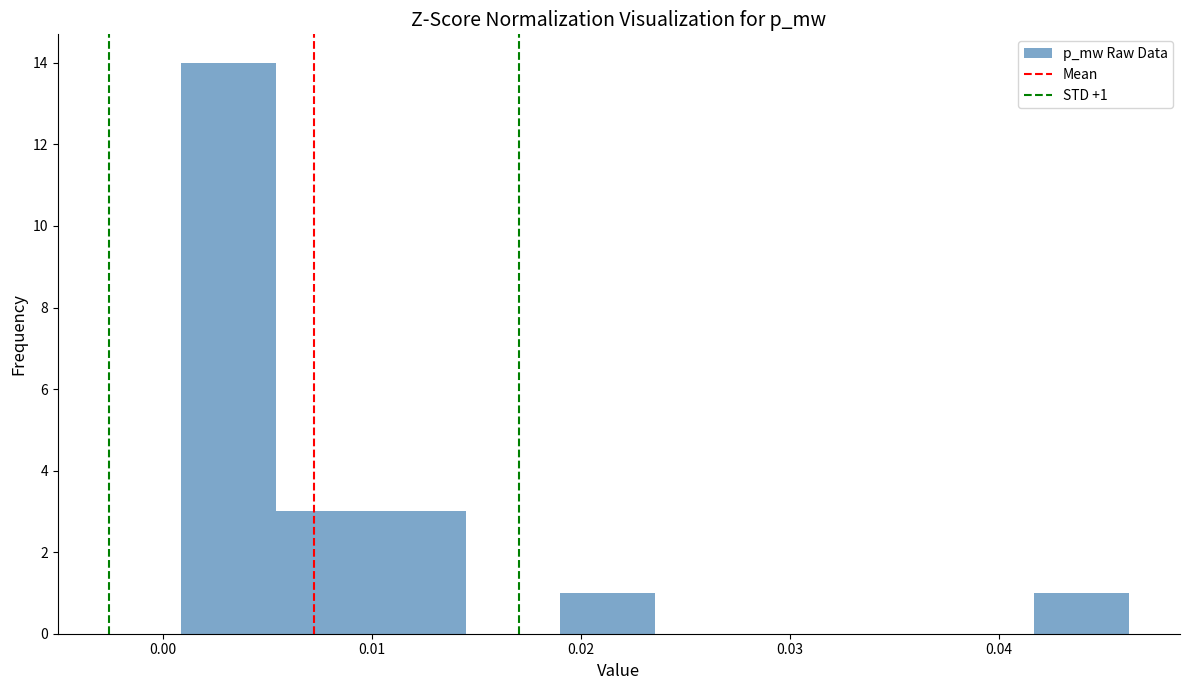

Over which range of the x-axis is the bar tallest?

0.001 to 0.005